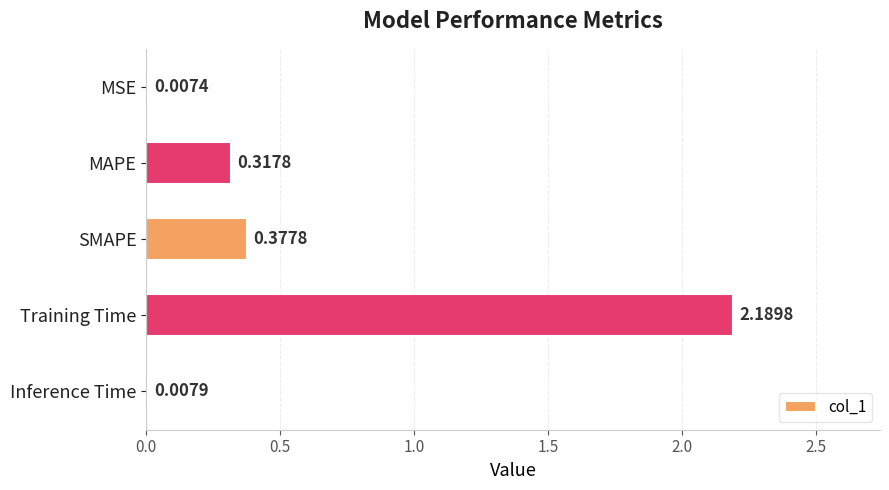

Which category has the highest value across all series?

Training Time